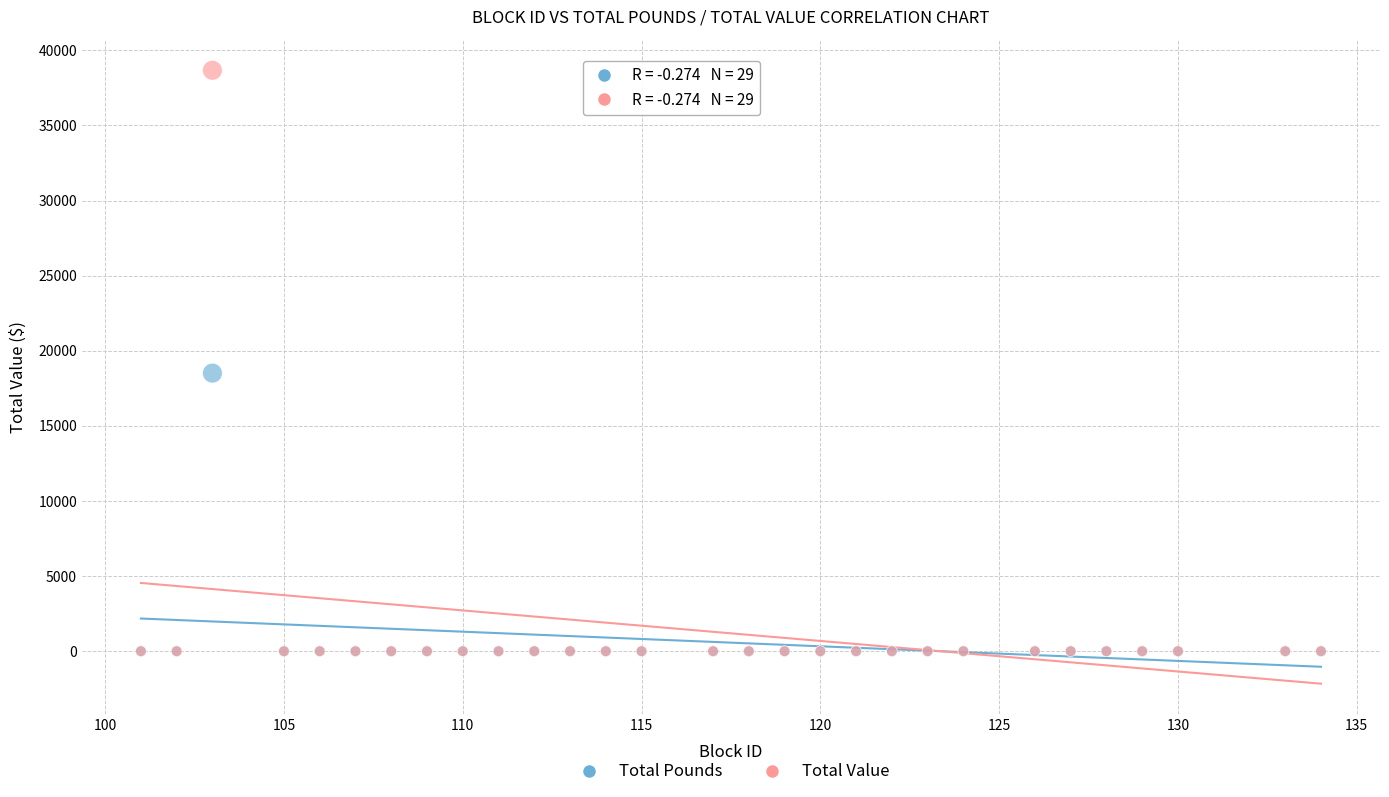

Across all series, what Y value is closest to 19336?

18512.0